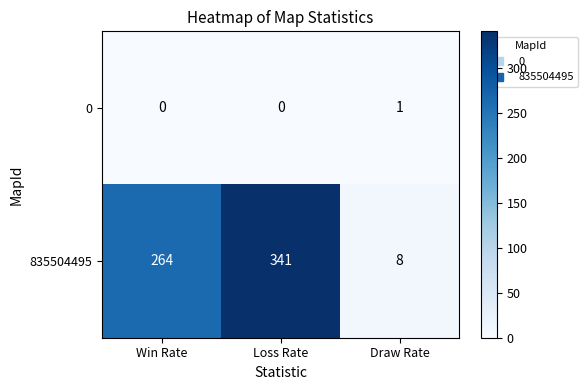

What is the average value of the 835504495 series?

204